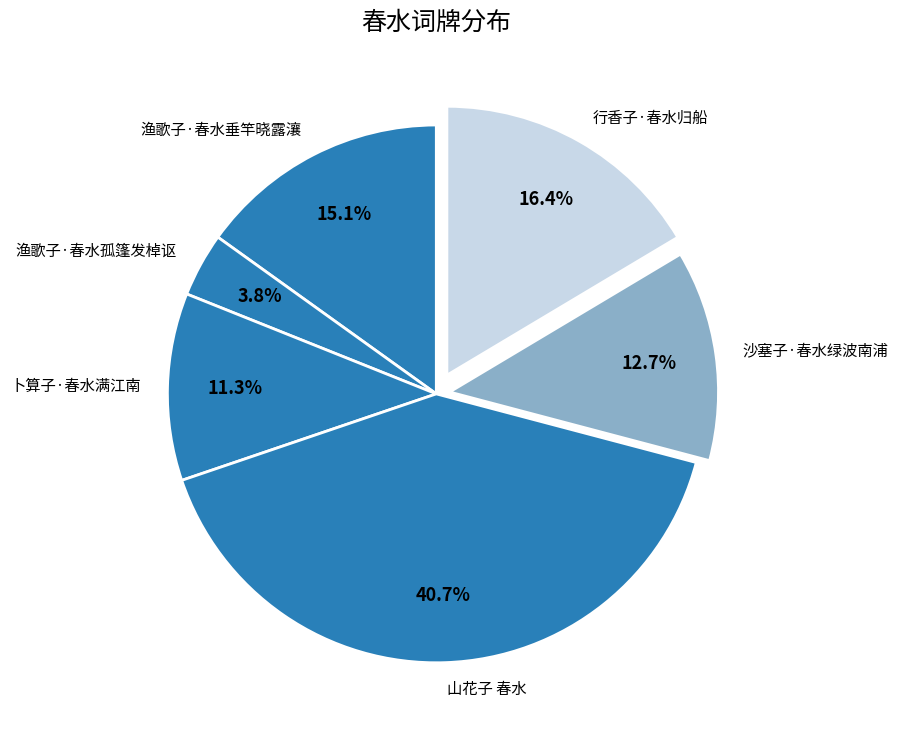

Does 渔歌子·春水垂竿晓露瀼 represent more than half of the total?

No